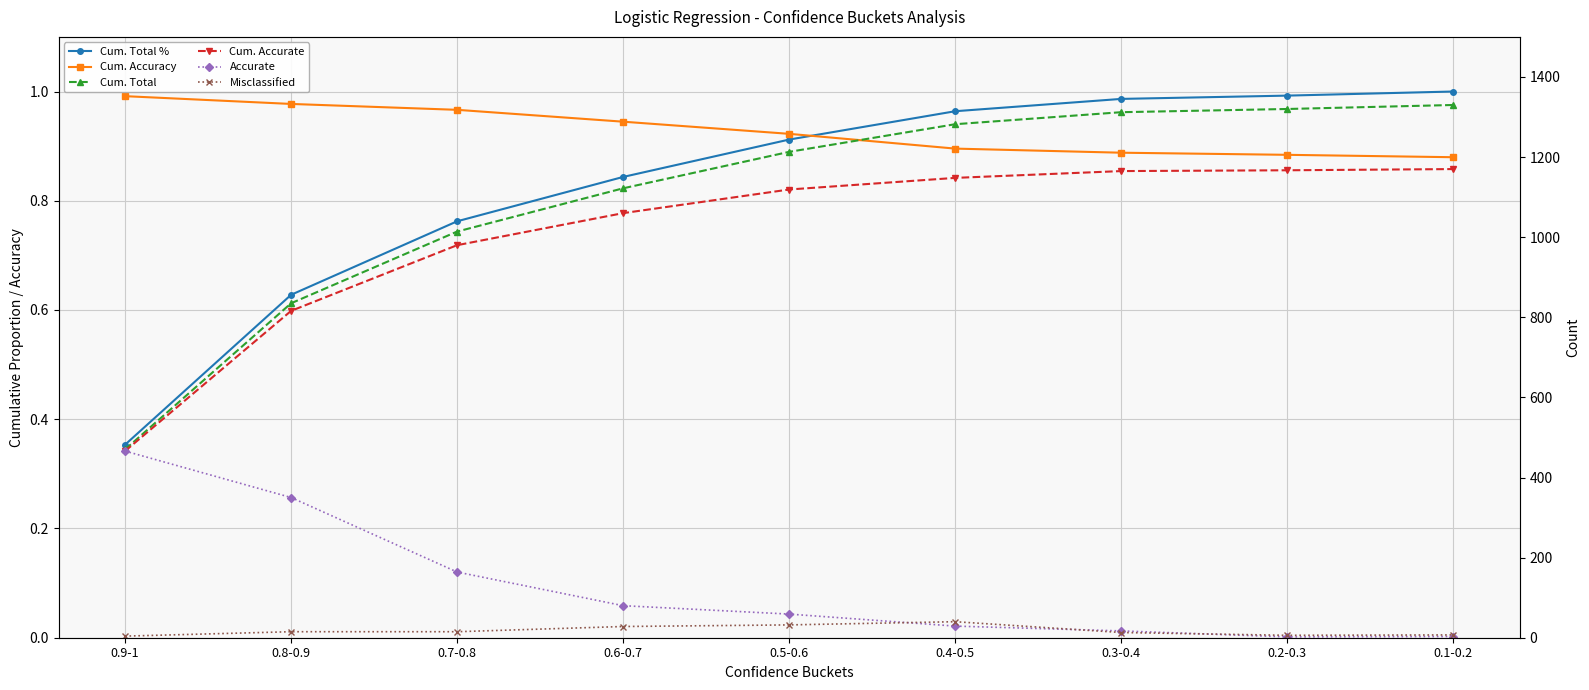

Which series changed the most between 0.3-0.4 and 0.1-0.2?

Cum. Total